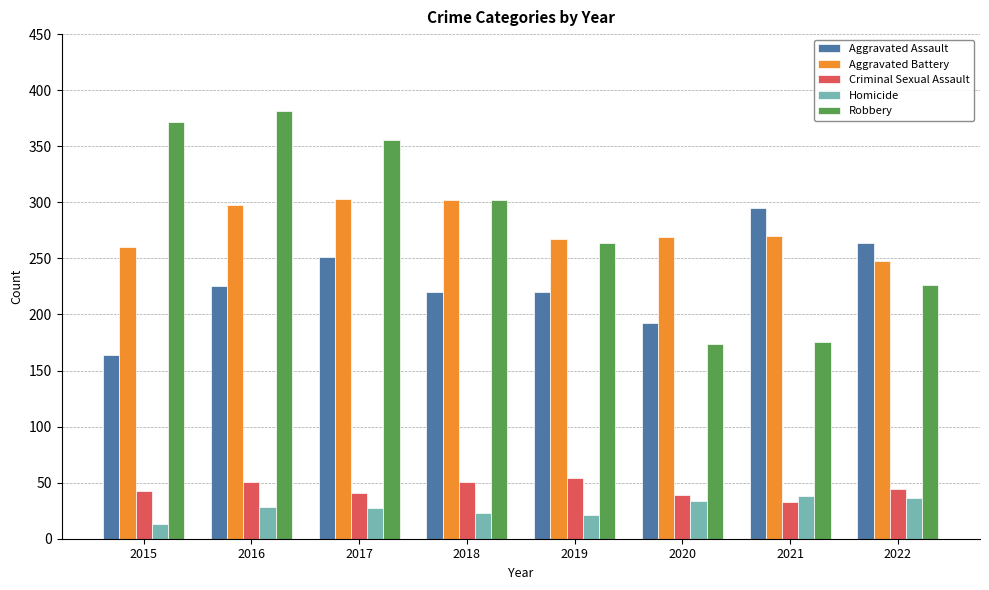

How many groups of bars are there?

8